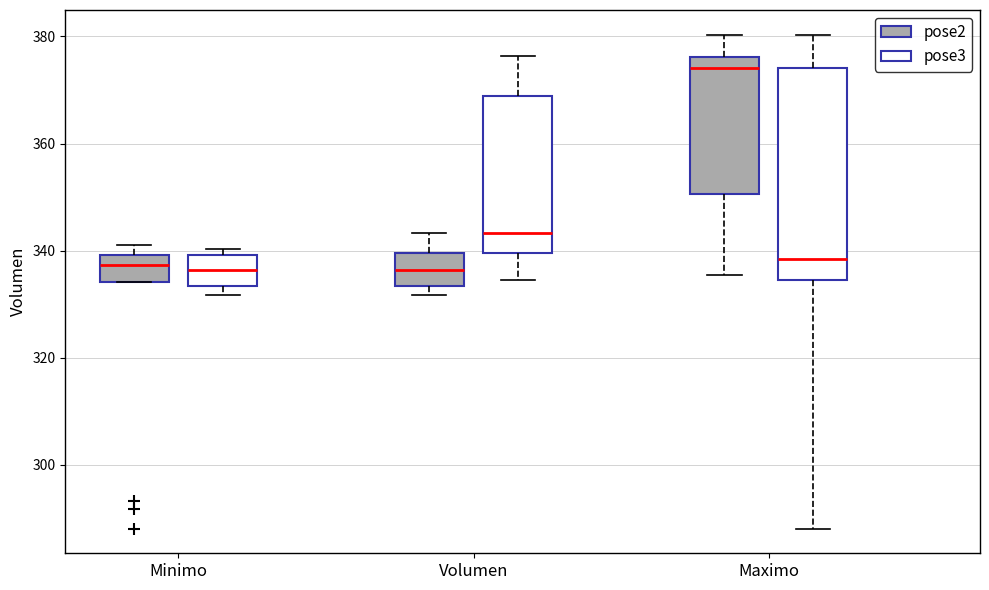

Where is the upper edge of the box for Volumen (pose3) on the y-axis? The values are not printed on the chart, so give them approximately, as read against the axis.

368